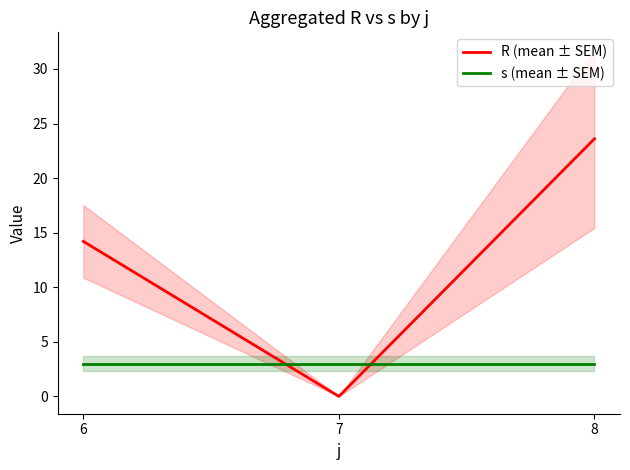

Which category has the highest value in the R (mean ± SEM) series?

8